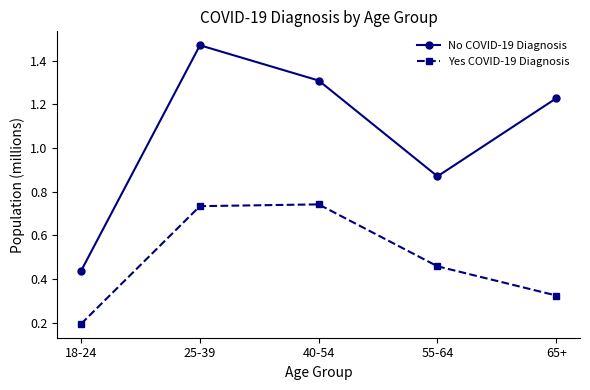

Rank the categories by No COVID-19 Diagnosis value from highest to lowest.

25-39, 40-54, 65+, 55-64, 18-24